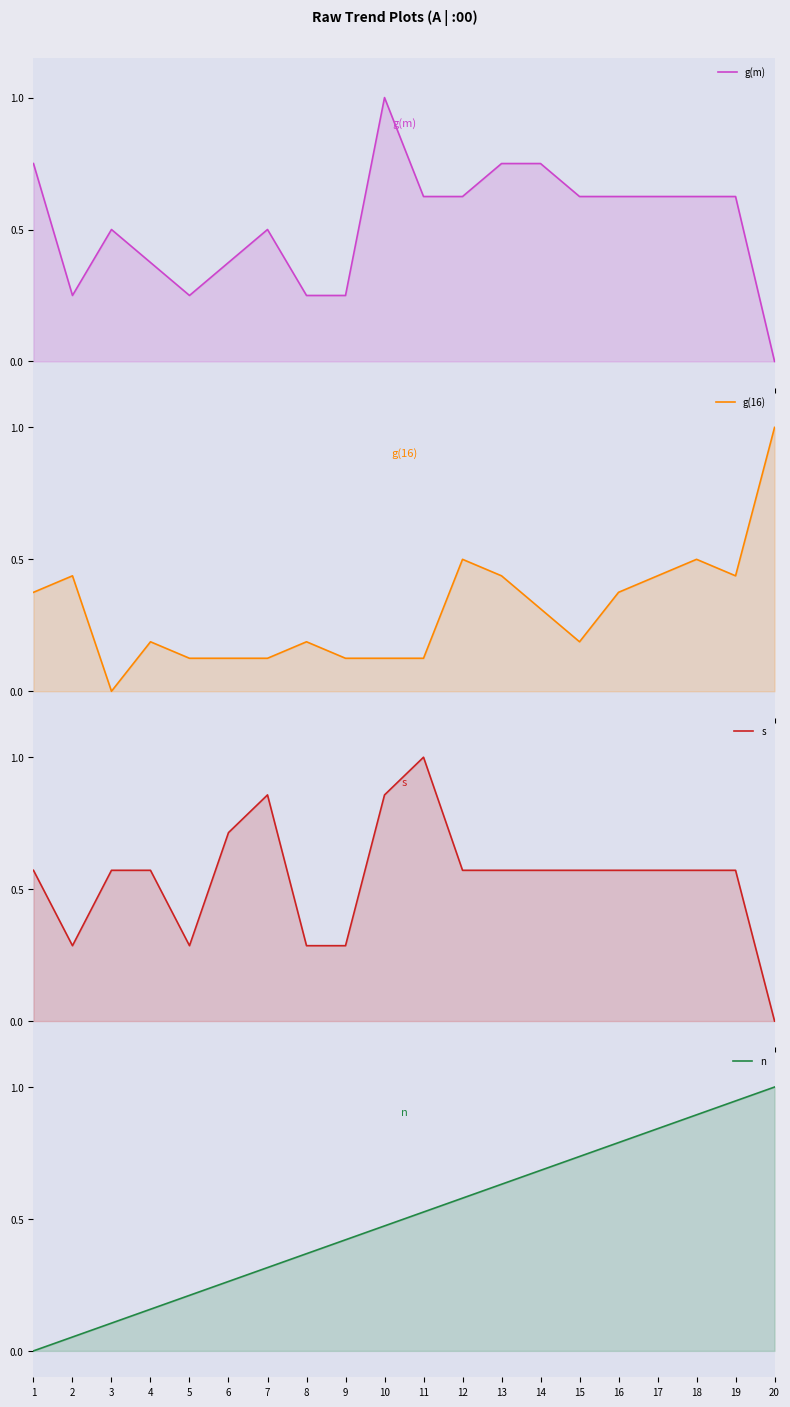

How many intersections are there between g(16) and s?

3